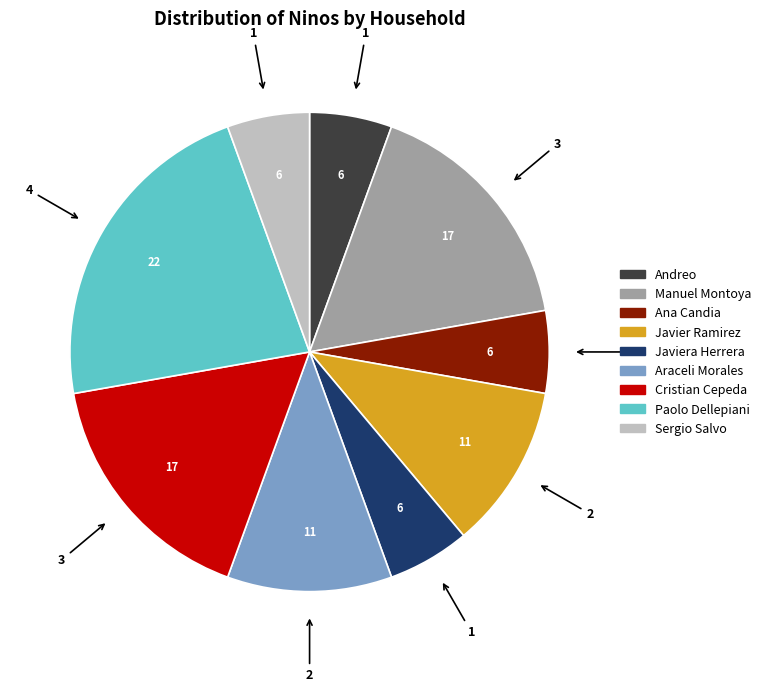

Is there any slice that represents more than half of the pie?

No